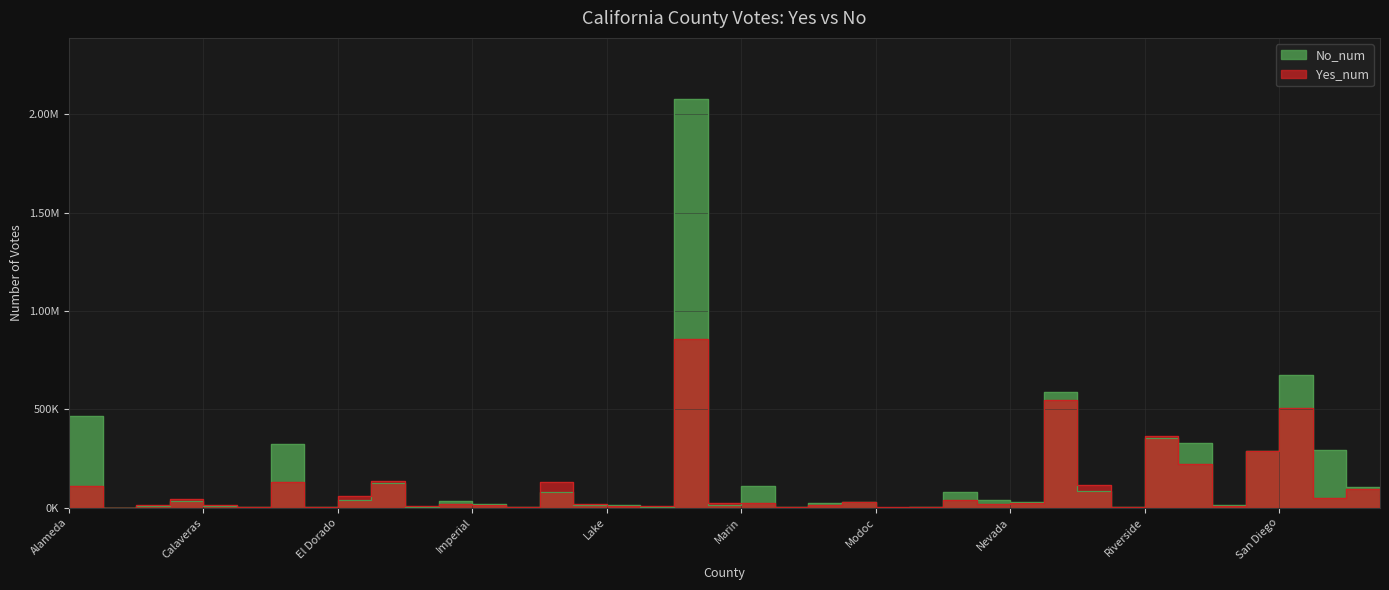

At which label does Yes_num first exceed 25426?

Alameda